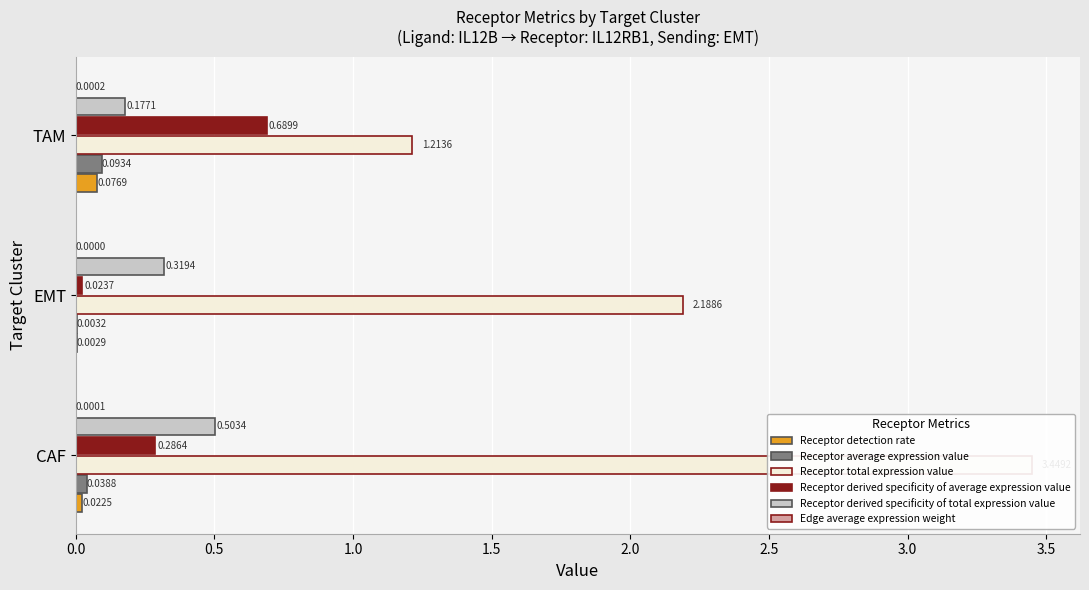

True or false: Receptor total expression value has a value of 2.0 at 1.0.

False